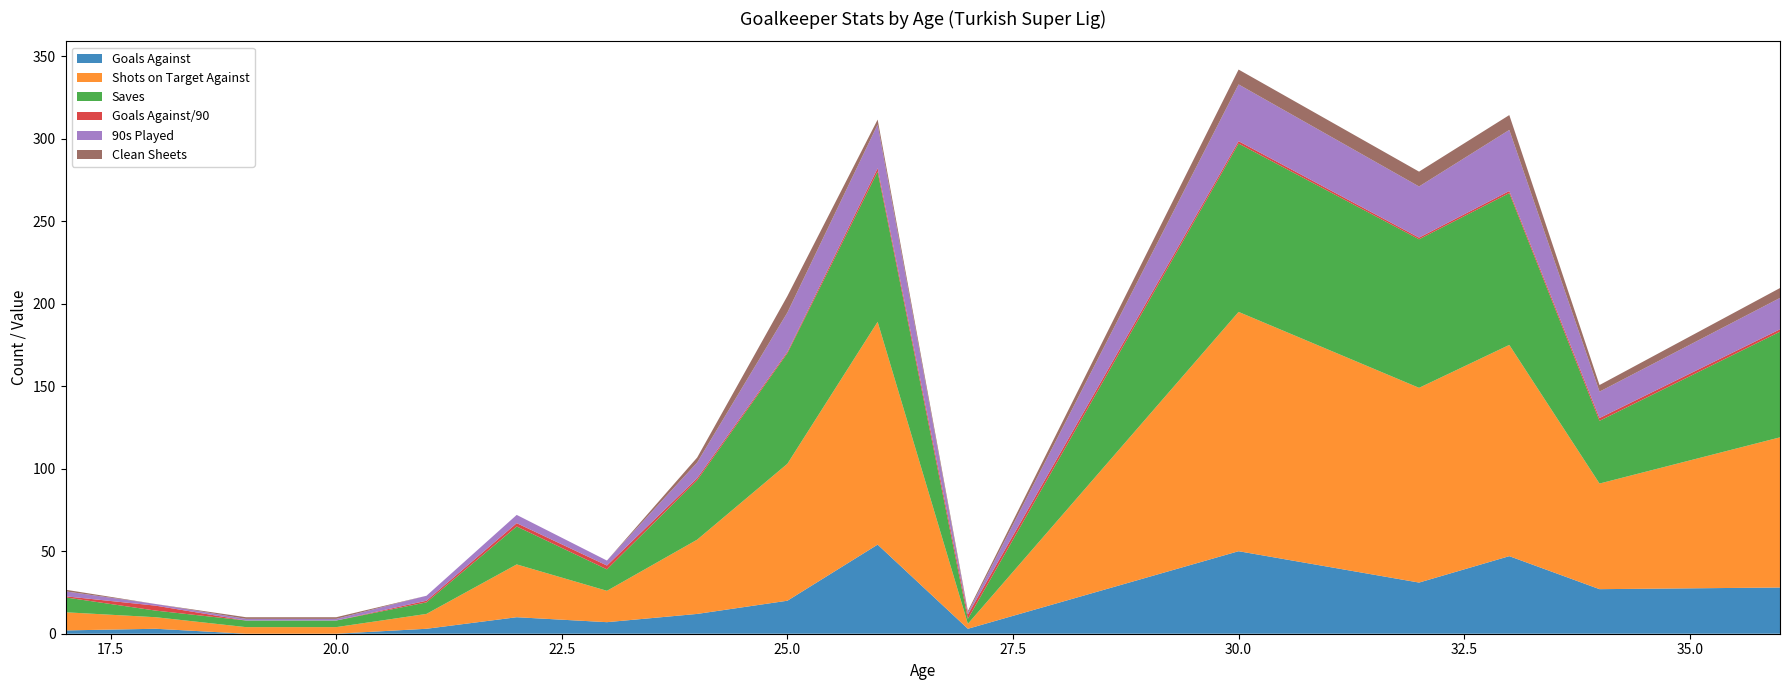

Reading right to left, what are all the values shown in this chart?

Goals Against: 36=28.0	34=27.0	33=47.0	32=31.0	30=50.0	27=3.0	26=54.0	25=20.0	24=12.0	23=7.0	22=10.0	21=3.0	20=0.0	19=0.0	18=3.0	17=2.0
Shots on Target Against: 36=91.0	34=64.0	33=128.0	32=118.0	30=145.0	27=3.0	26=135.0	25=83.0	24=45.0	23=19.0	22=32.0	21=9.0	20=4.0	19=4.0	18=7.0	17=11.0
Saves: 36=64.0	34=38.0	33=92.0	32=90.0	30=102.0	27=3.0	26=91.0	25=67.0	24=36.0	23=13.0	22=23.0	21=7.0	20=4.0	19=4.0	18=4.0	17=9.0
Goals Against/90: 36=1.5	34=1.7	33=1.3	32=1.0	30=1.4	27=2.6	26=2.0	25=0.8	24=1.3	23=2.3	22=2.0	21=1.0	20=0.0	19=0.0	18=3.0	17=0.7
90s Played: 36=19.0	34=16.0	33=37.0	32=31.0	30=34.4	27=1.1	26=26.5	25=23.8	24=9.5	23=3.0	22=5.0	21=3.0	20=1.0	19=1.0	18=1.0	17=3.0
Clean Sheets: 36=6.0	34=4.0	33=9.0	32=9.0	30=9.0	27=1.0	26=3.0	25=10.0	24=3.0	23=0.0	22=0.0	21=0.0	20=1.0	19=1.0	18=0.0	17=1.0